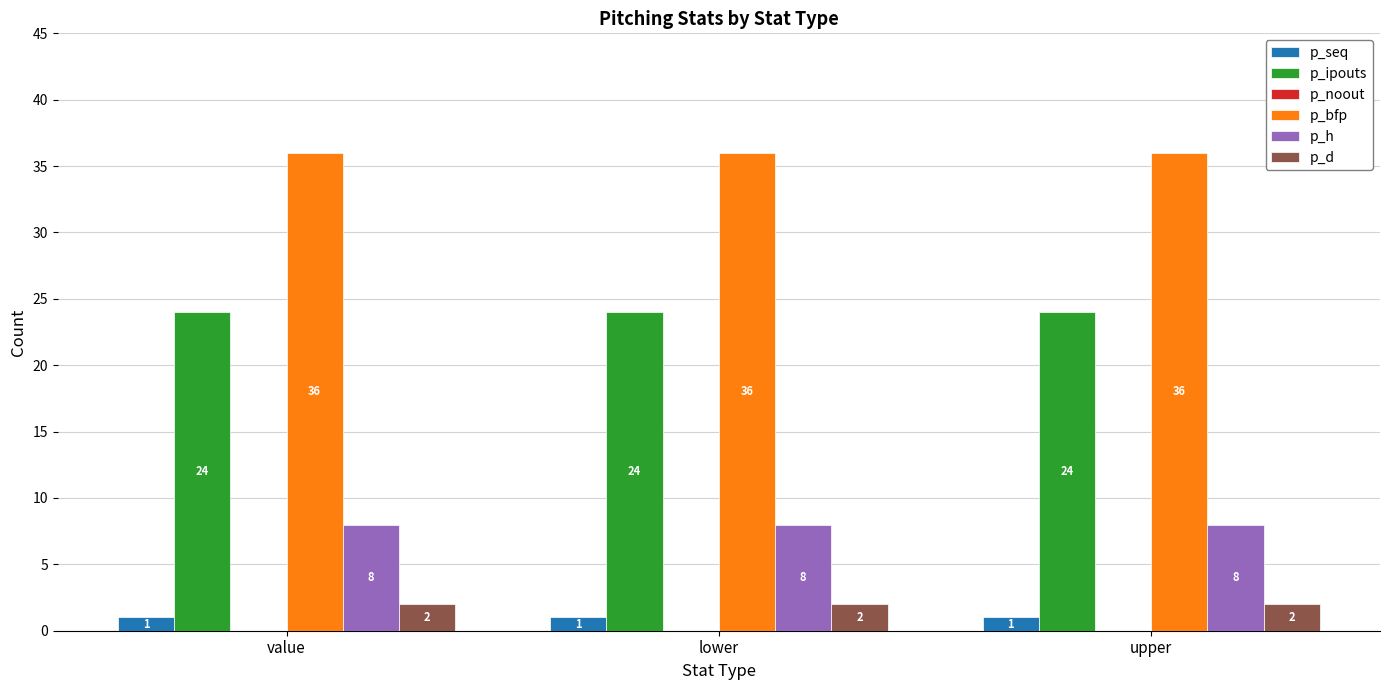

Which series has the largest total across all categories?

p_bfp